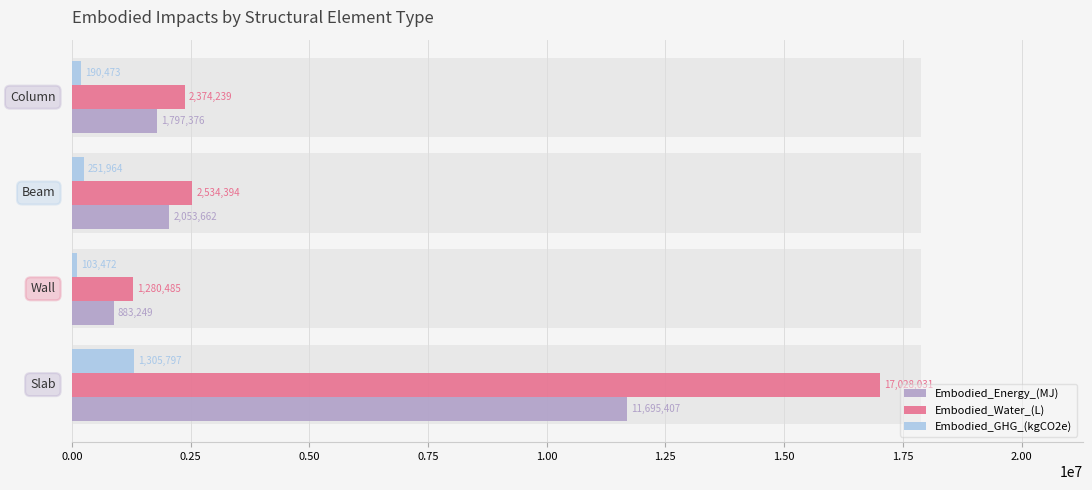

Reading left to right, transcribe all the data shown in this chart.

Embodied_Energy_(MJ): 11695406.9	883249.3	2053662.1	1797375.7
Embodied_Water_(L): 17028031.0	1280484.7	2534394.0	2374238.9
Embodied_GHG_(kgCO2e): 1305796.8	103472.1	251964.3	190473.0